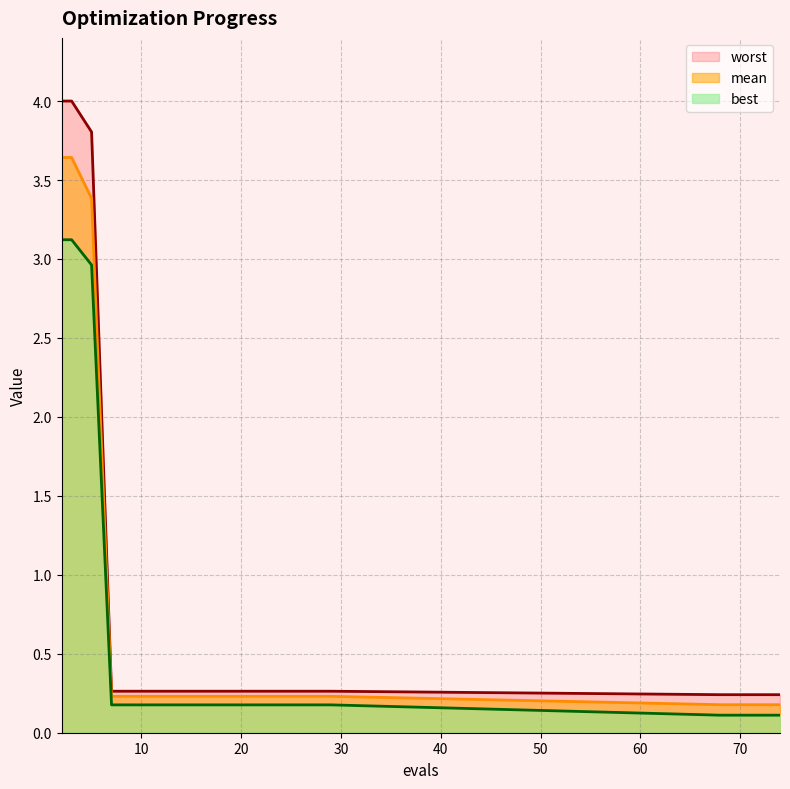

Reading left to right, what are all the values shown in this chart?

mean: 2=3.6	3=3.6	5=3.4	7=0.2	9=0.2	11=0.2	13=0.2	15=0.2	17=0.2	19=0.2	21=0.2	23=0.2	25=0.2	27=0.2	29=0.2	68=0.2	70=0.2	71=0.2	72=0.2	74=0.2
best: 2=3.1	3=3.1	5=3.0	7=0.2	9=0.2	11=0.2	13=0.2	15=0.2	17=0.2	19=0.2	21=0.2	23=0.2	25=0.2	27=0.2	29=0.2	68=0.1	70=0.1	71=0.1	72=0.1	74=0.1
worst: 2=4.0	3=4.0	5=3.8	7=0.3	9=0.3	11=0.3	13=0.3	15=0.3	17=0.3	19=0.3	21=0.3	23=0.3	25=0.3	27=0.3	29=0.3	68=0.2	70=0.2	71=0.2	72=0.2	74=0.2